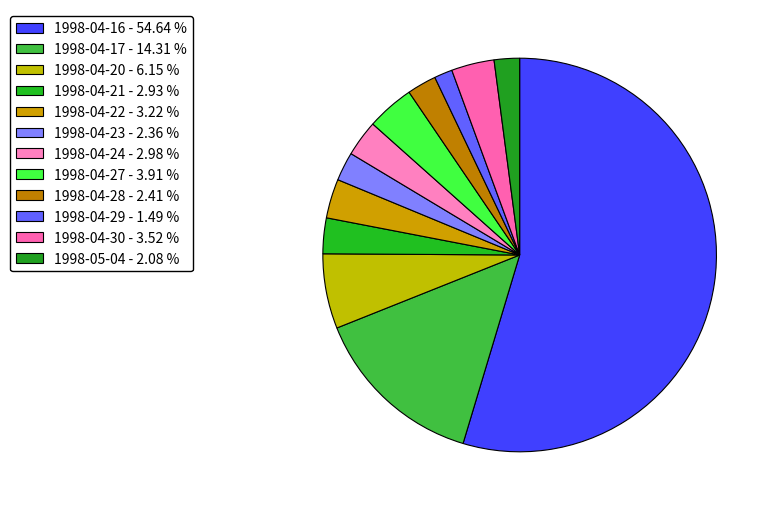

Is the sum of 1998-04-27 and 1998-04-16 greater than half?

Yes